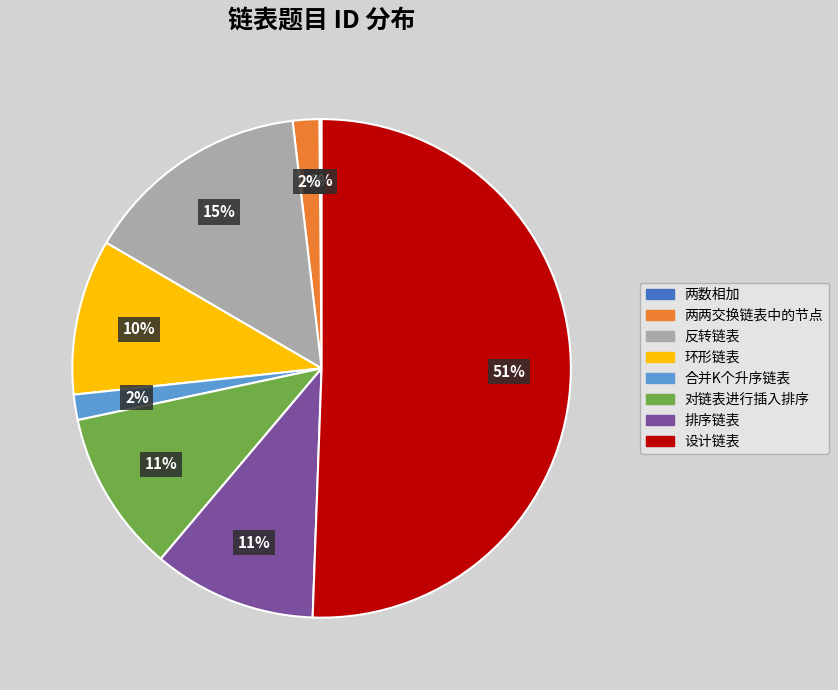

To the nearest percent, what portion does 环形链表 represent?

10%